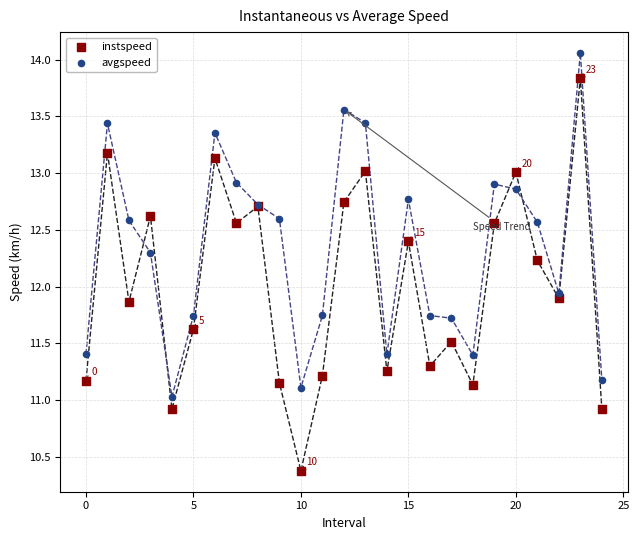

In the avgspeed series, what Y value is closest to 12?

11.9